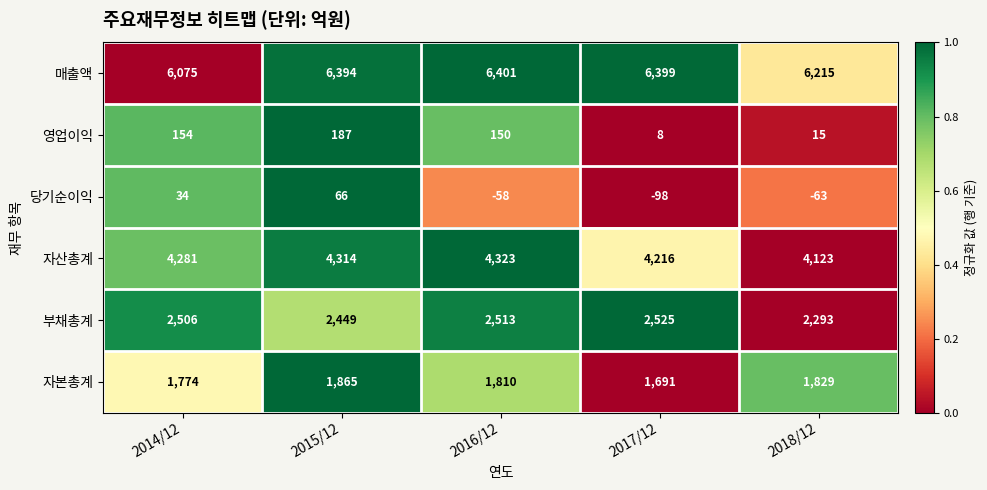

How many data points does each series have?

5